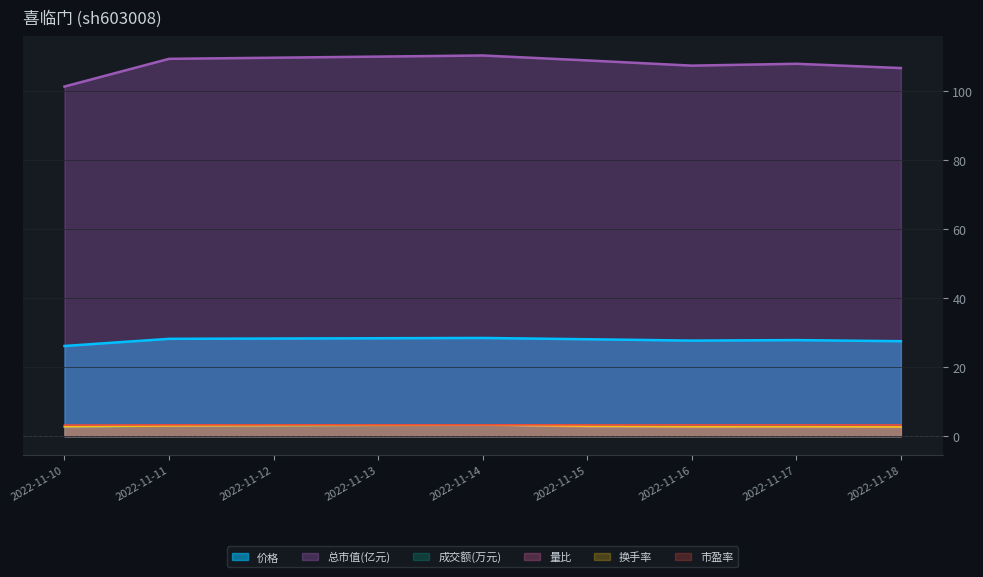

List the labels in order of 成交额(万元) value, largest first.

2022-11-14, 2022-11-11, 2022-11-15, 2022-11-10, 2022-11-17, 2022-11-16, 2022-11-18